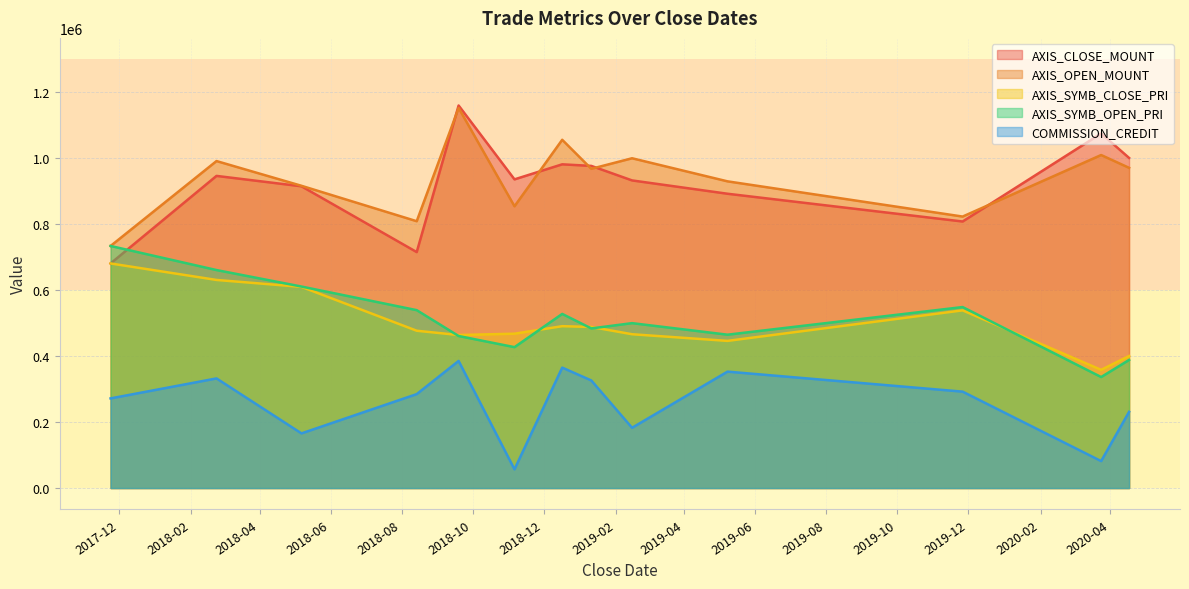

Does the chart display data point markers on the line(s)?

No